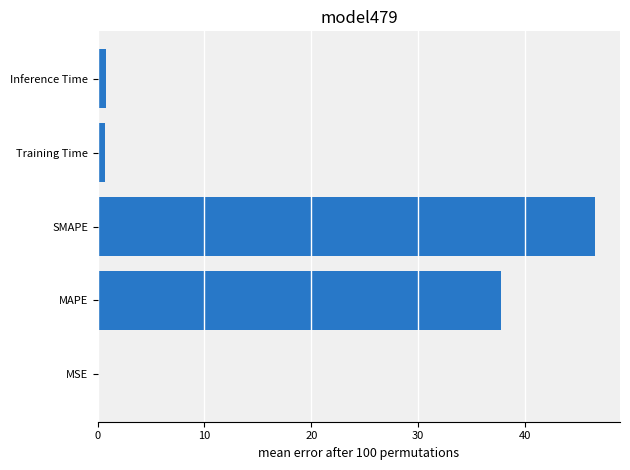

How many data points does each series have?

5